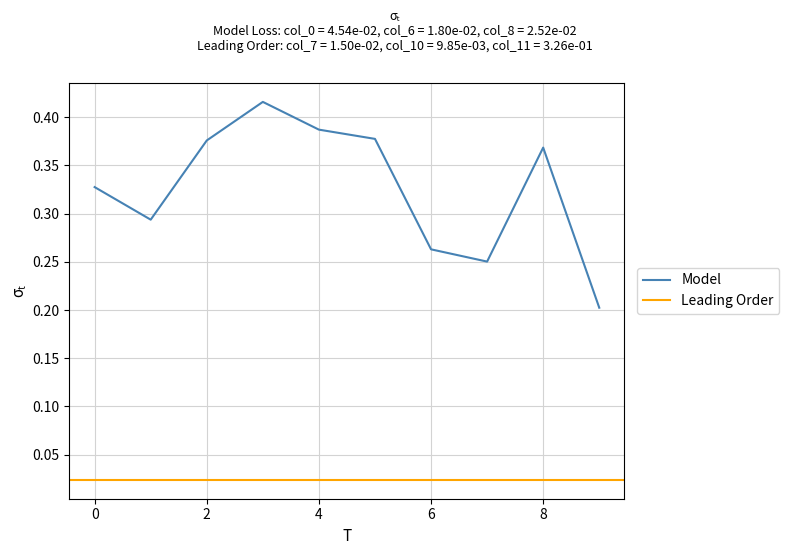

At which category is the sum across all series the highest?

3